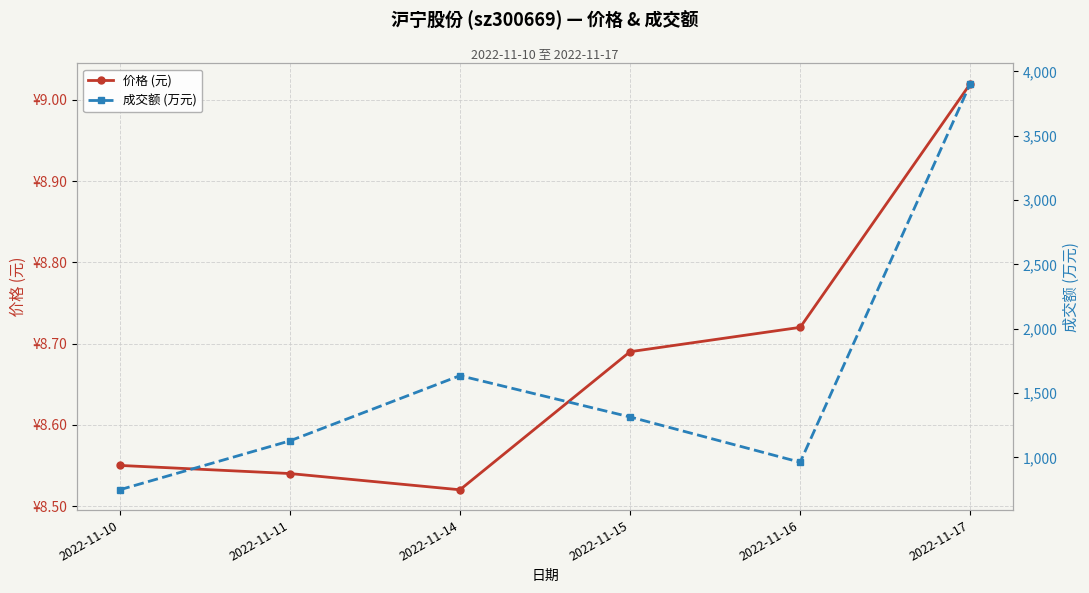

What is the value of the 价格 (元) point at the 3rd from the left?

8.5